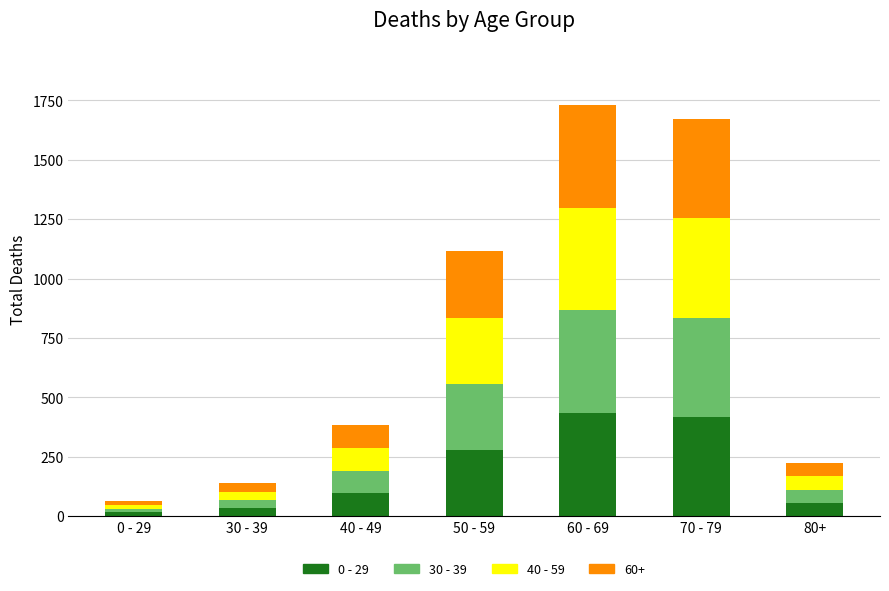

What is the total value across all series at 60 - 69?

1732.0